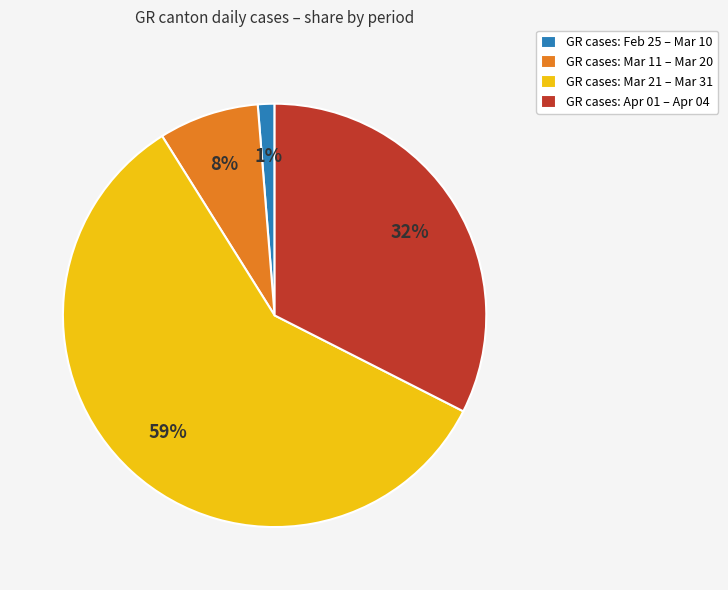

Is there a majority slice in this chart?

Yes